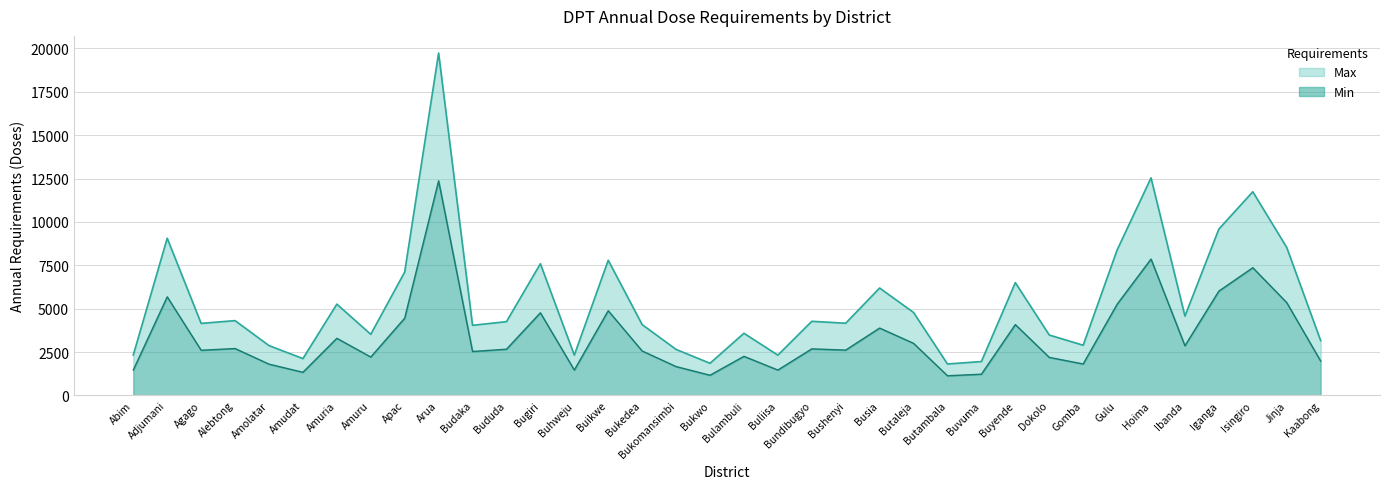

Reading left to right, extract all data points from this chart.

Max: 2330	9060	4150	4310	2870	2120	5260	3520	7110	19740	4040	4250	7590	2320	7790	4080	2650	1850	3580	2320	4270	4160	6190	4780	1810	1950	6500	3480	2890	8380	12540	4570	9590	11740	8530	3160
Min: 1460	5680	2600	2700	1800	1330	3290	2210	4450	12370	2530	2660	4760	1460	4880	2560	1660	1160	2250	1460	2680	2610	3880	3000	1130	1220	4080	2190	1810	5250	7860	2860	6010	7360	5350	1980